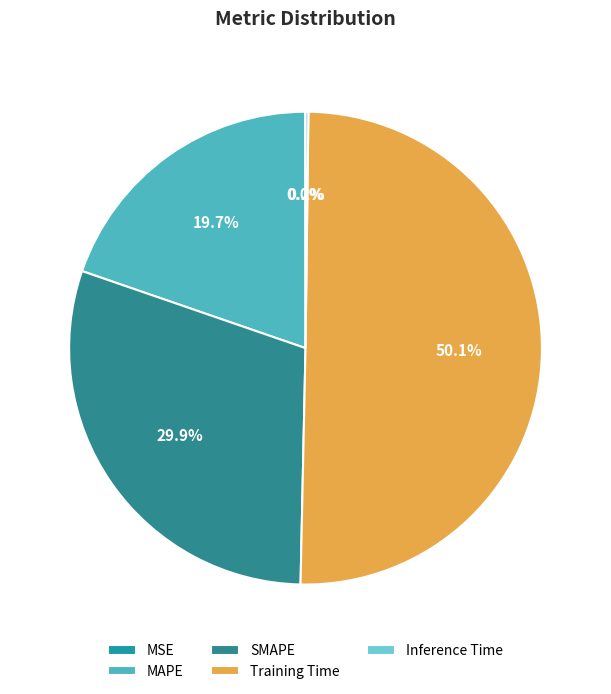

Rank the categories by value from lowest to highest.

MSE, Inference Time, MAPE, SMAPE, Training Time